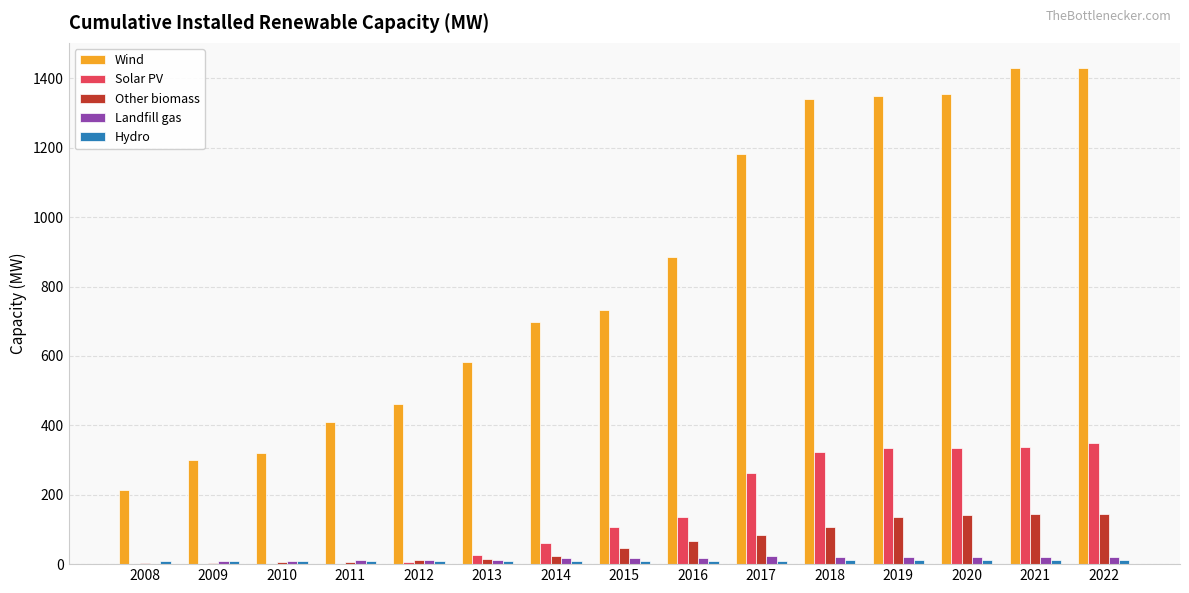

What is the greatest value displayed?

1430.7